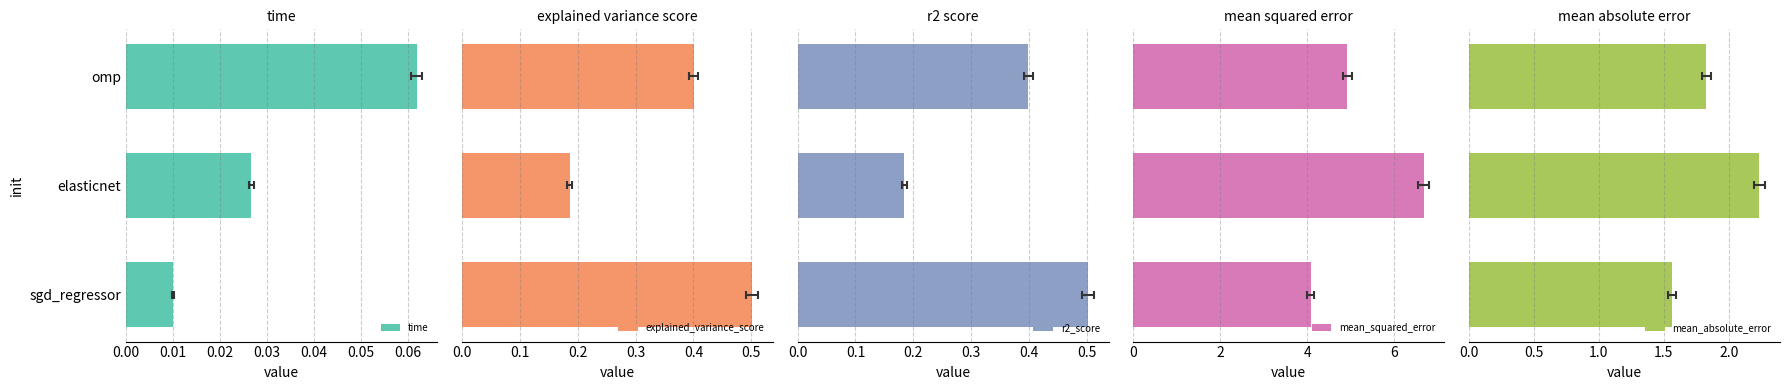

What is the value of the mean_absolute_error bar at the 3rd from the left?

1.8